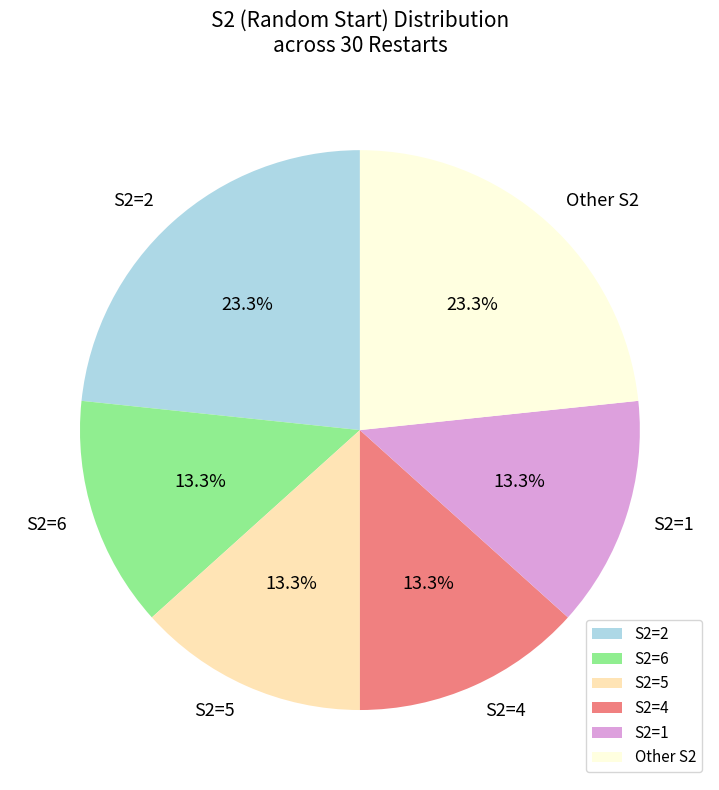

Is the sum of Other S2 and S2=6 greater than half?

No